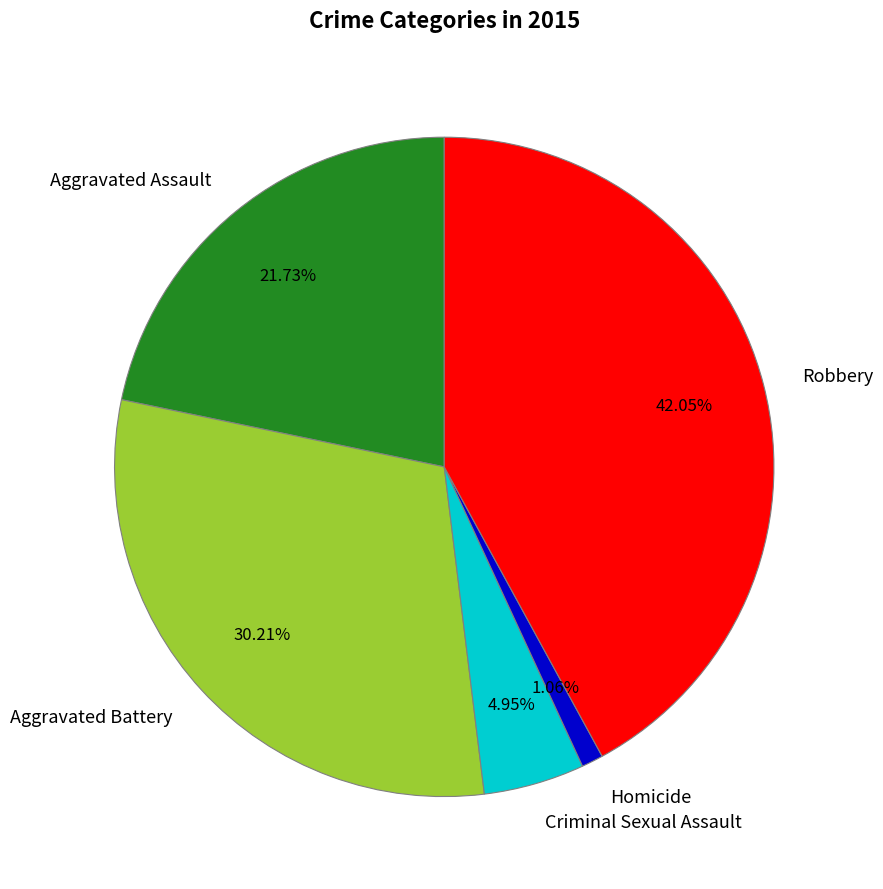

Count the number of slices in the pie.

5